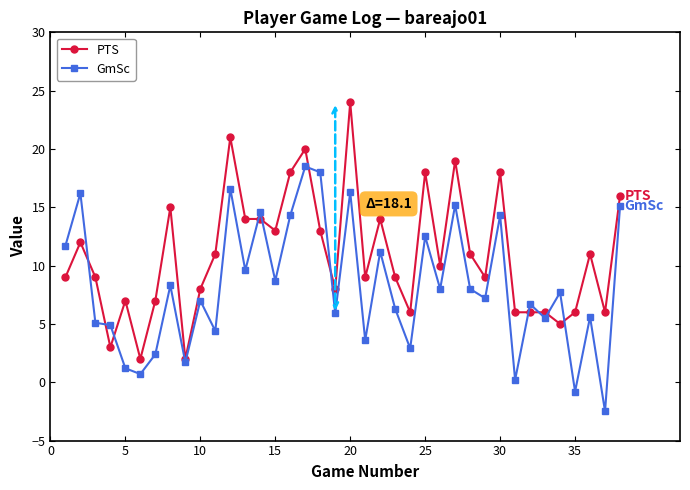

What are all the series names shown in the legend?

PTS, GmSc